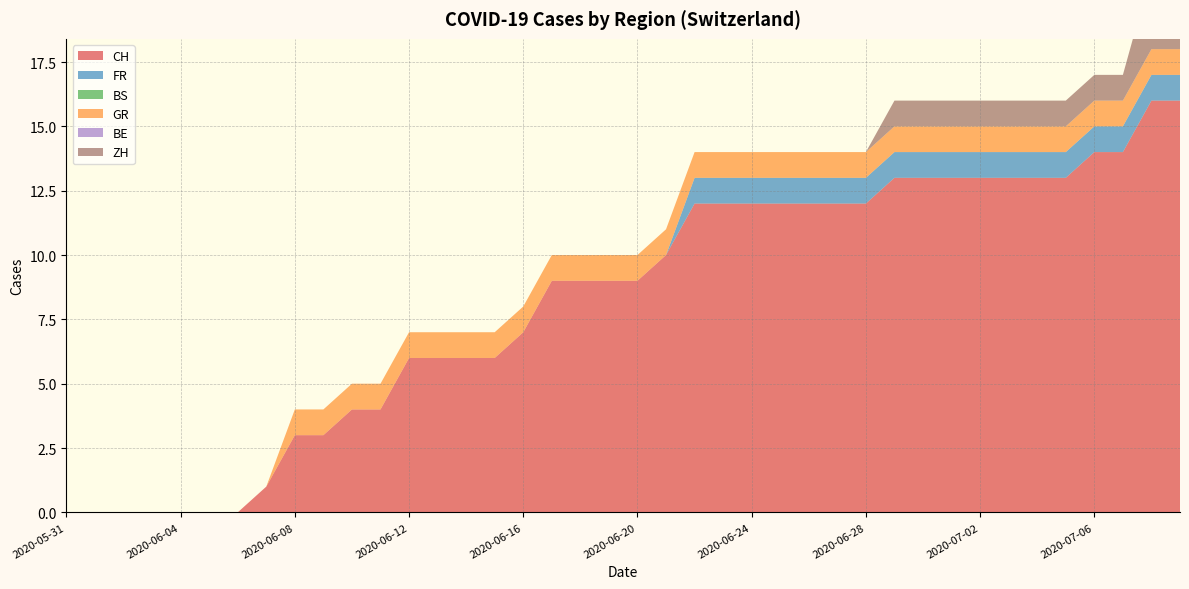

Reading right to left, list all the values displayed in this chart.

CH: 16	16	14	14	13	13	13	13	13	13	13	12	12	12	12	12	12	12	10	9	9	9	9	7	6	6	6	6	4	4	3	3	1	0	0	0	0	0	0	0
FR: 1	1	1	1	1	1	1	1	1	1	1	1	1	1	1	1	1	1	0	0	0	0	0	0	0	0	0	0	0	0	0	0	0	0	0	0	0	0	0	0
BS: 0	0	0	0	0	0	0	0	0	0	0	0	0	0	0	0	0	0	0	0	0	0	0	0	0	0	0	0	0	0	0	0	0	0	0	0	0	0	0	0
GR: 1	1	1	1	1	1	1	1	1	1	1	1	1	1	1	1	1	1	1	1	1	1	1	1	1	1	1	1	1	1	1	1	0	0	0	0	0	0	0	0
BE: 0	0	0	0	0	0	0	0	0	0	0	0	0	0	0	0	0	0	0	0	0	0	0	0	0	0	0	0	0	0	0	0	0	0	0	0	0	0	0	0
ZH: 3	3	1	1	1	1	1	1	1	1	1	0	0	0	0	0	0	0	0	0	0	0	0	0	0	0	0	0	0	0	0	0	0	0	0	0	0	0	0	0